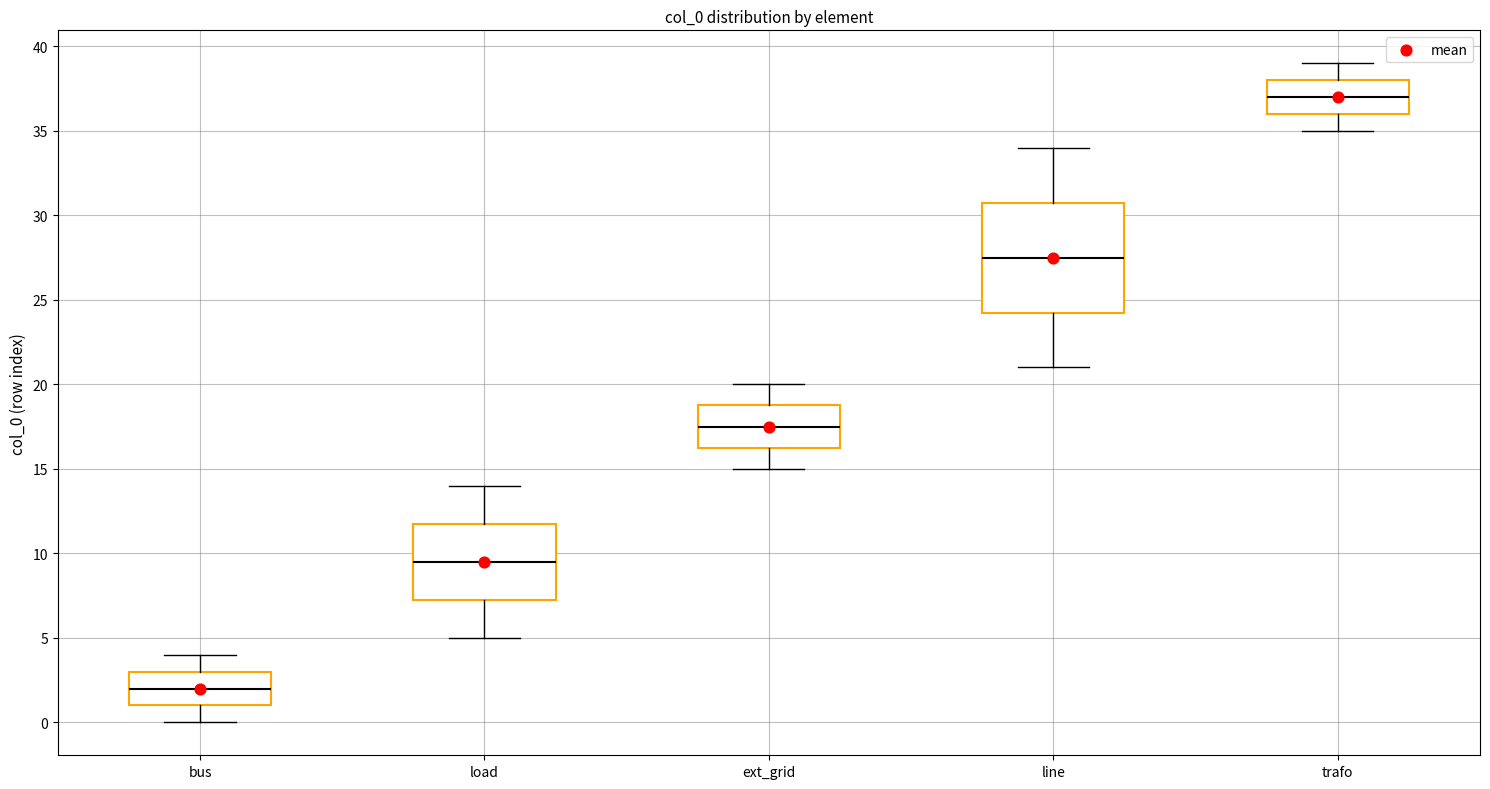

Reading left to right, read every box against the y-axis: the position of its median line, the range the box covers, and the ends of its whiskers. The values are not printed on the chart, so give them approximately, as read against the axis.

bus: median 2.0, box 1.0 to 3.0, whiskers 0.0 to 4.0
load: median 9.5, box 7.5 to 12.0, whiskers 5.0 to 14.0
ext_grid: median 17.5, box 16.5 to 19.0, whiskers 15.0 to 20.0
line: median 27.5, box 24.5 to 31.0, whiskers 21.0 to 34.0
trafo: median 37.0, box 36.0 to 38.0, whiskers 35.0 to 39.0